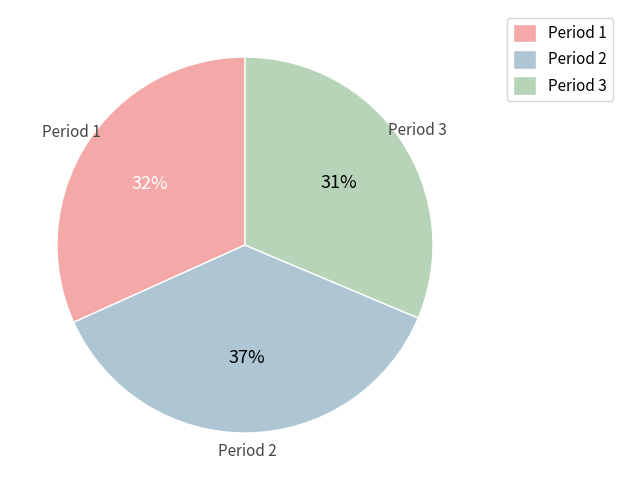

To the nearest percent, what portion does Period 1 represent?

32%